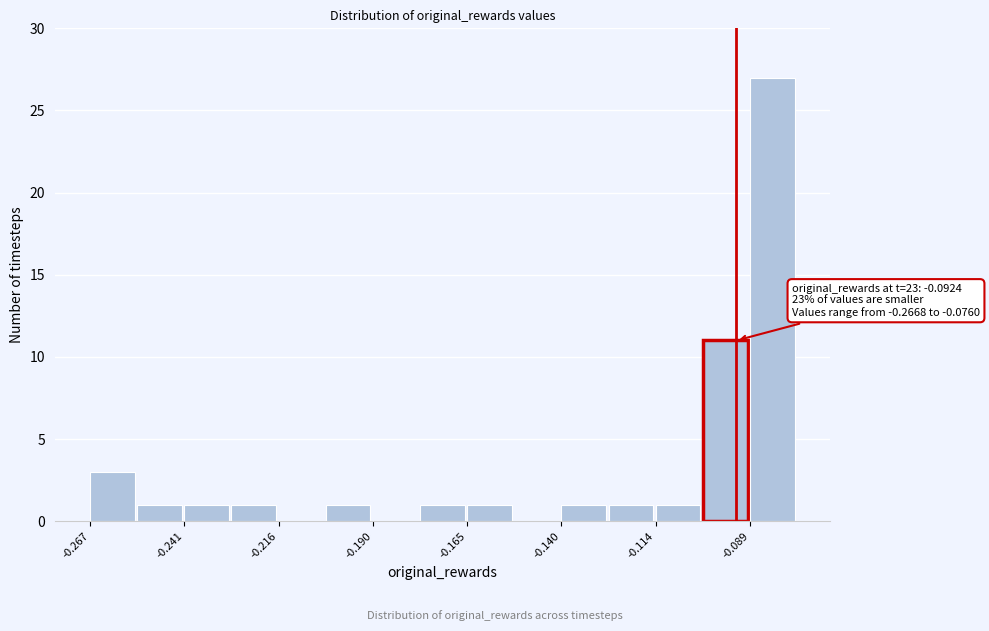

Read against the x-axis, roughly where is the centre of the tallest bar?

-0.085